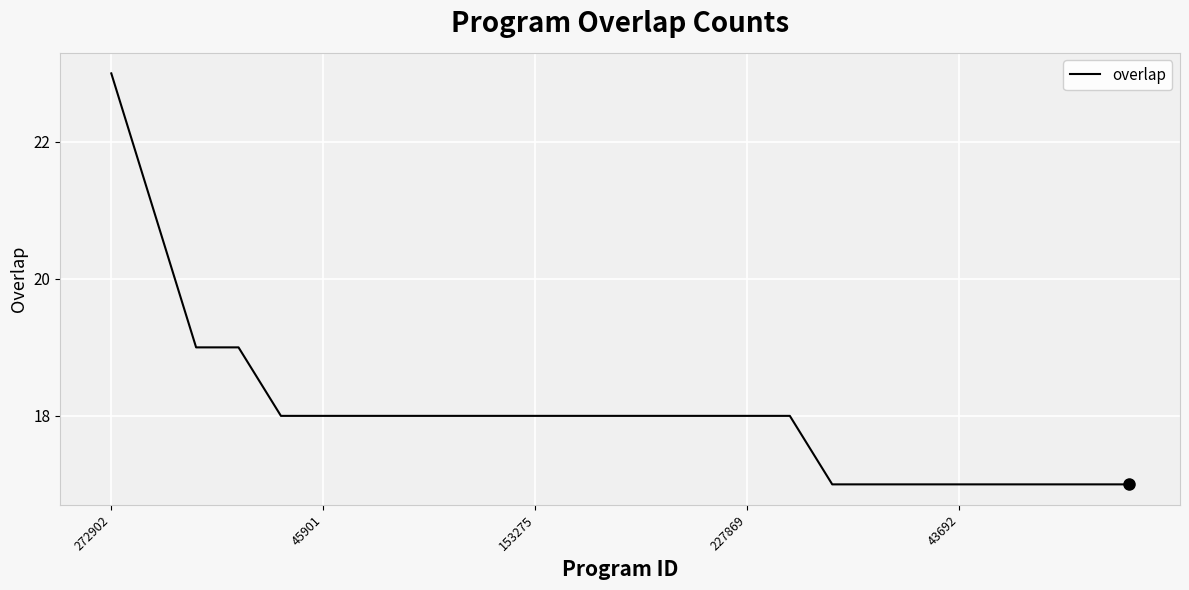

What is the greatest value displayed?

23